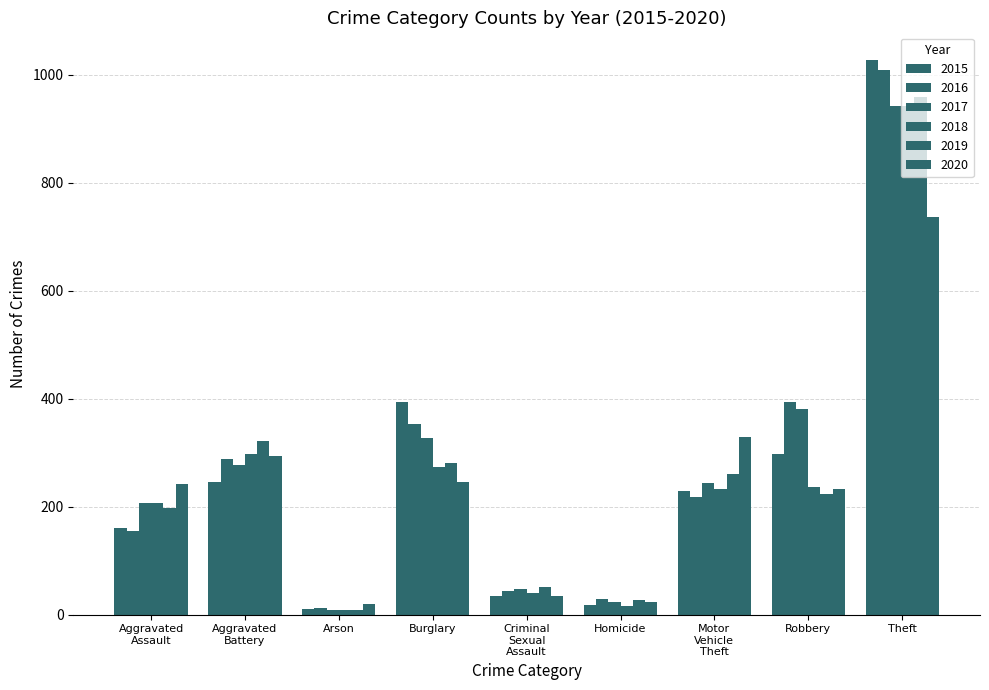

How many bars are there in total?

54